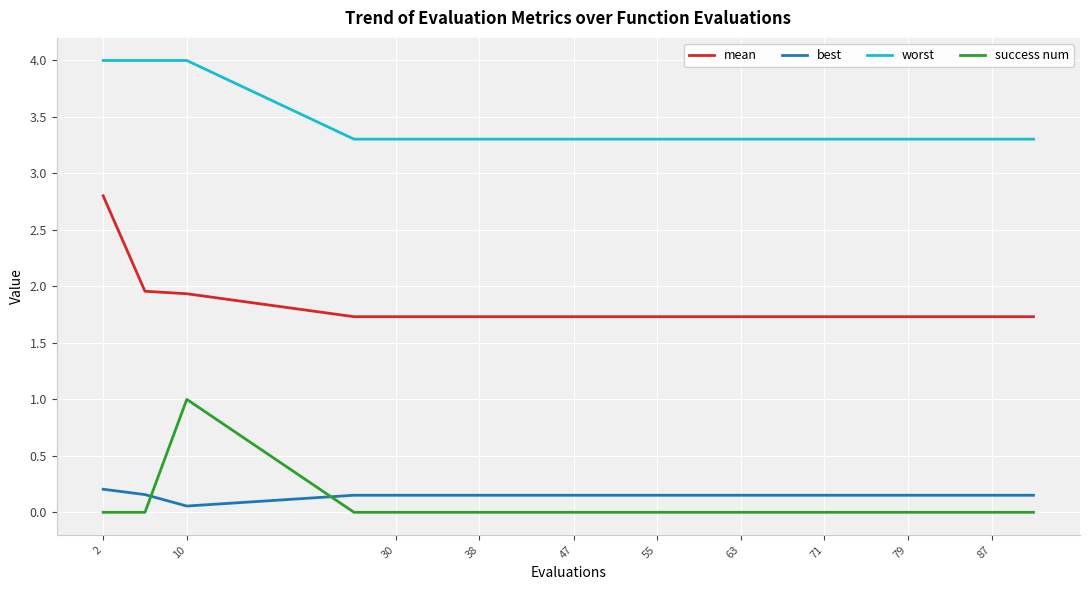

Rank the series by their maximum value, from lowest to highest.

best, success num, mean, worst